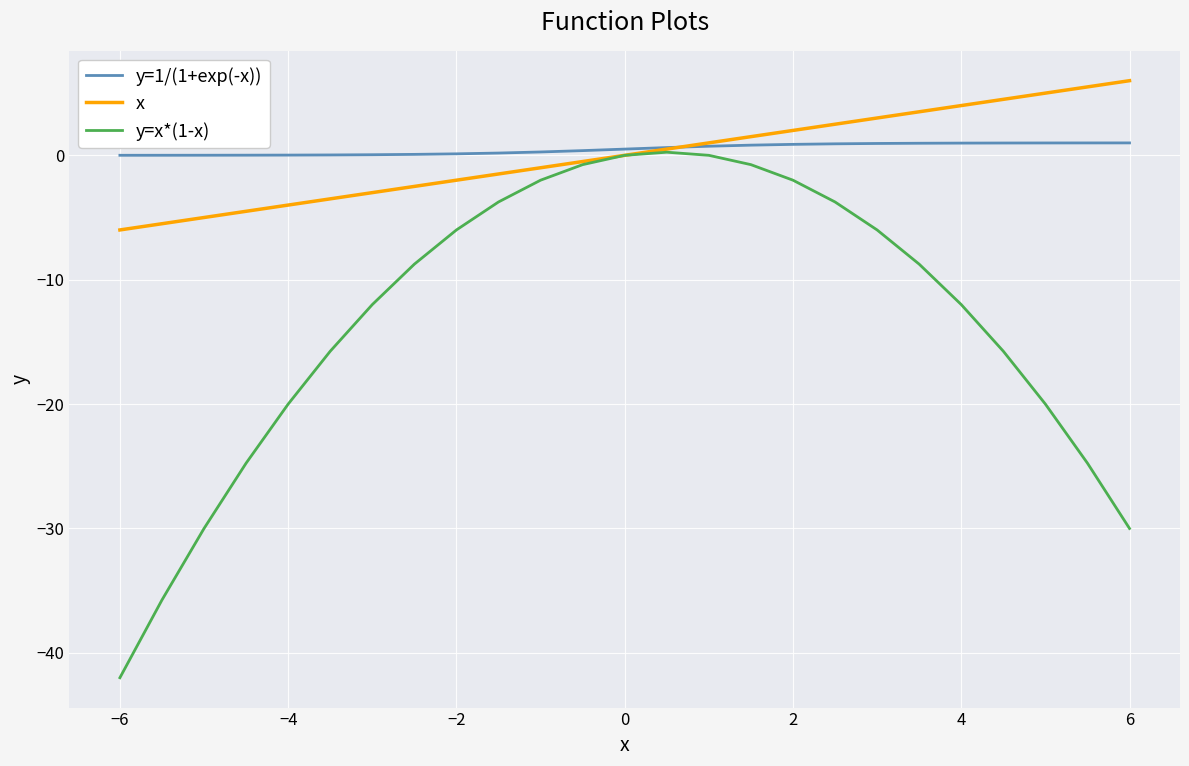

What is the sum of all y=1/(1+exp(-x)) values?

12.5